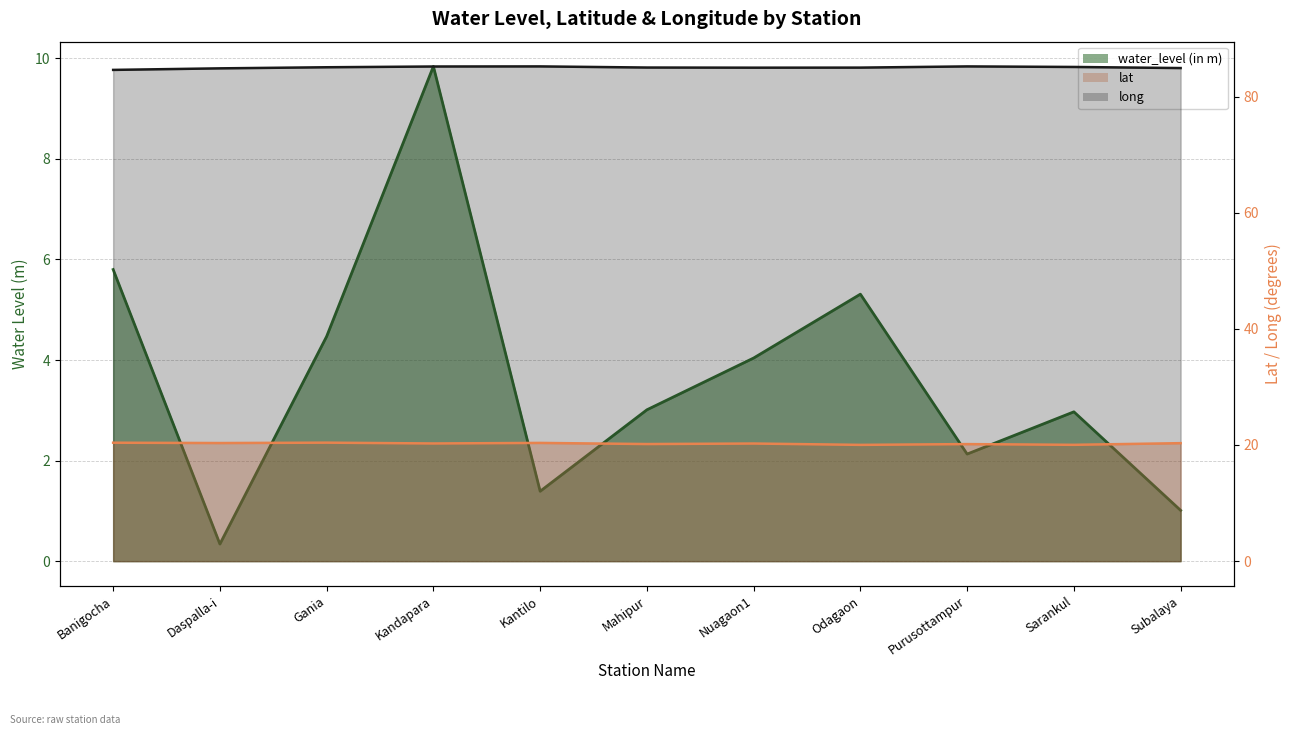

Count the number of data series in this chart.

3